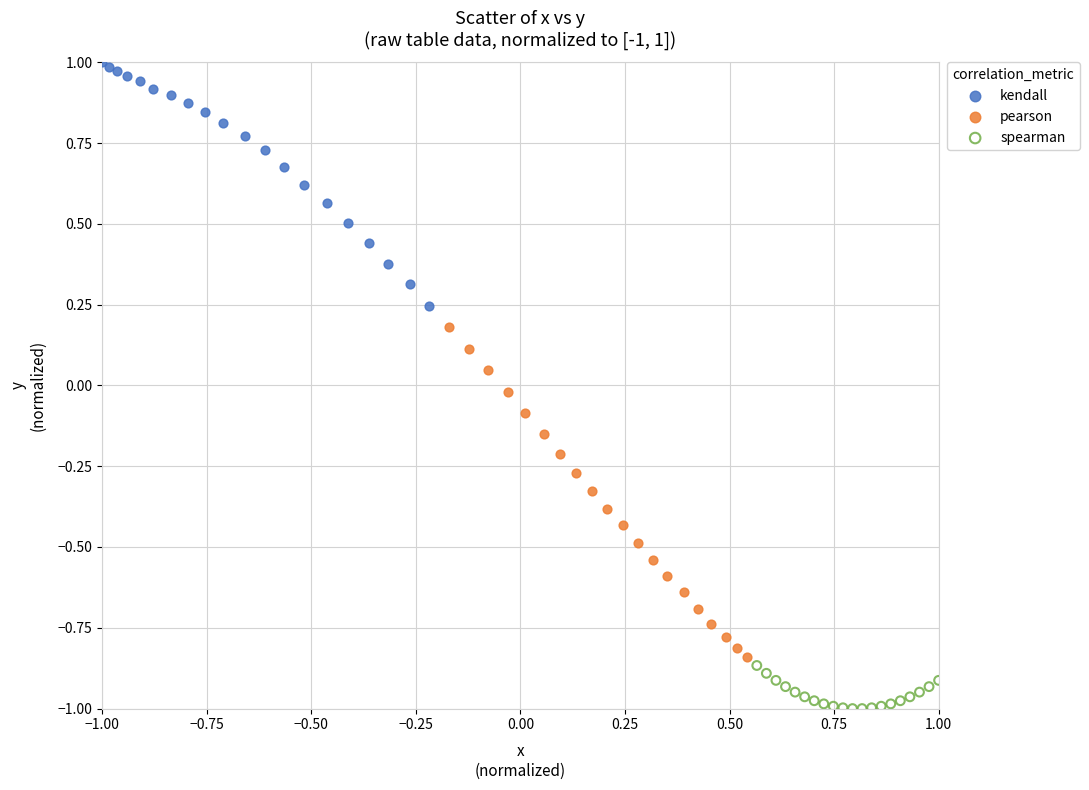

Which series contains the highest Y value?

kendall